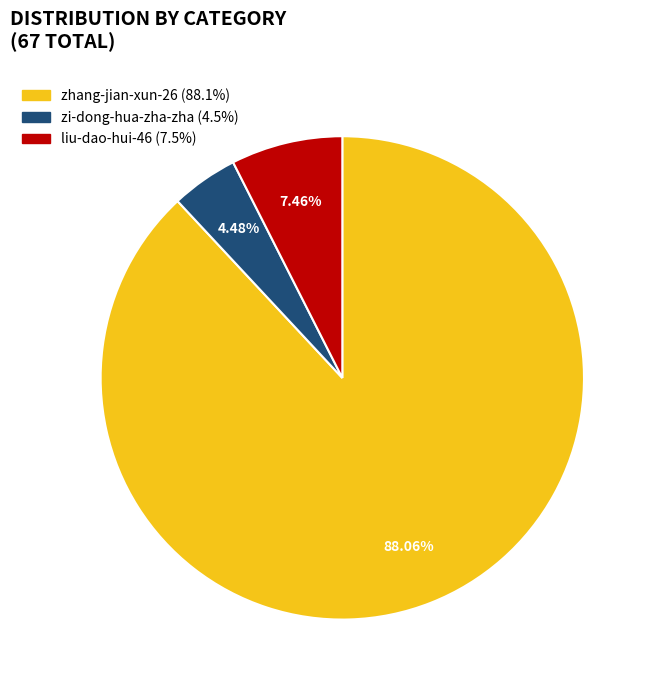

Rank the categories by value from highest to lowest.

zhang-jian-xun-26, liu-dao-hui-46, zi-dong-hua-zha-zha